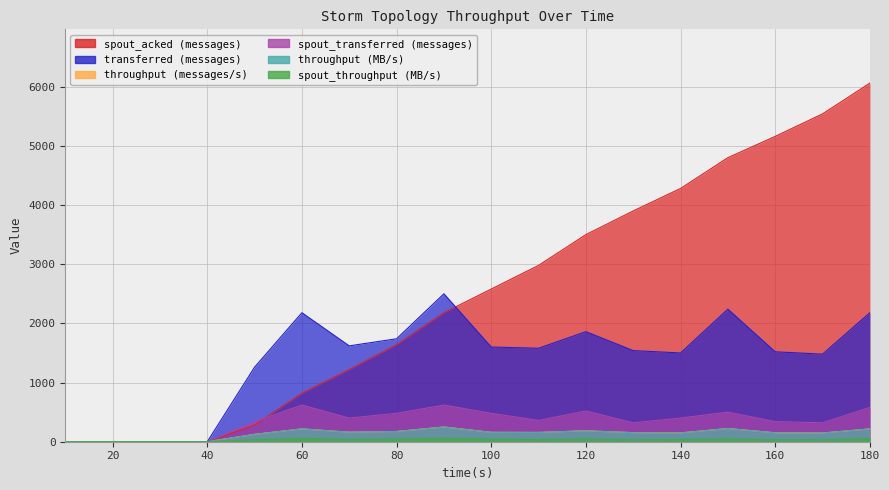

Which series has the widest spread of values?

spout_acked (messages)